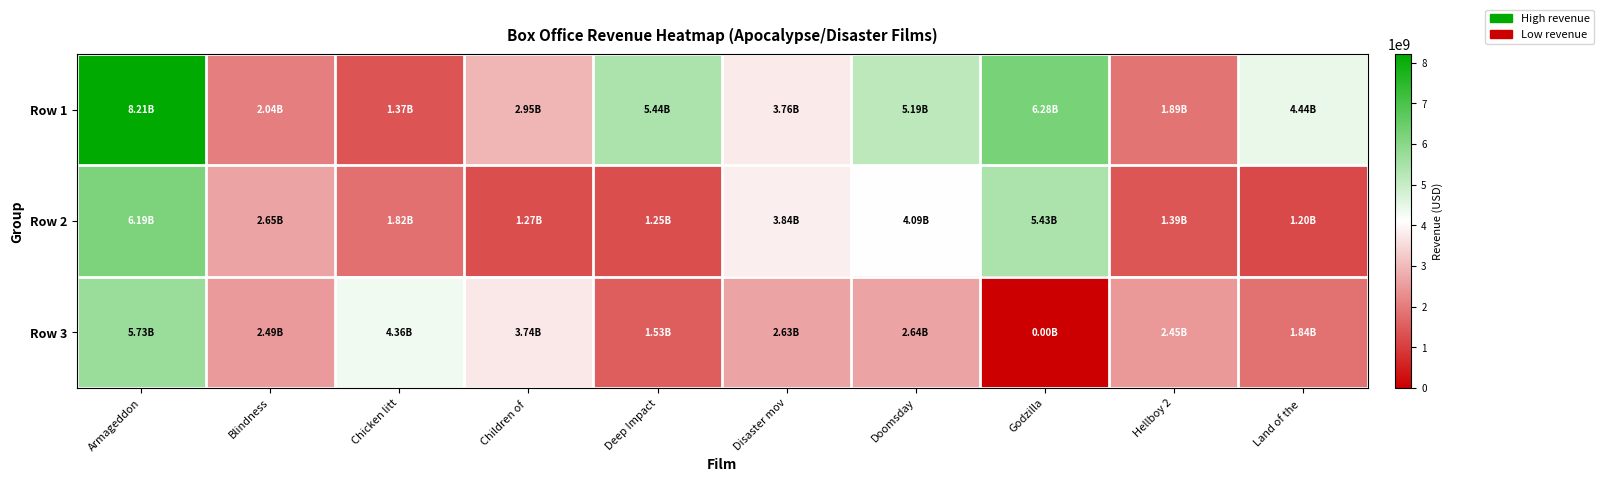

At which category does the chart reach its peak across all series?

Armageddon